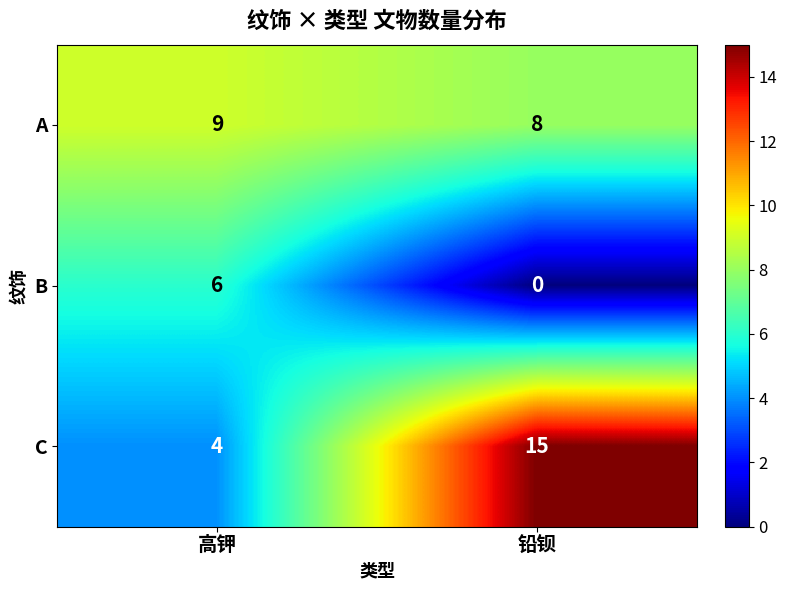

What is the difference between the C values at 高钾 and 铅钡?

11